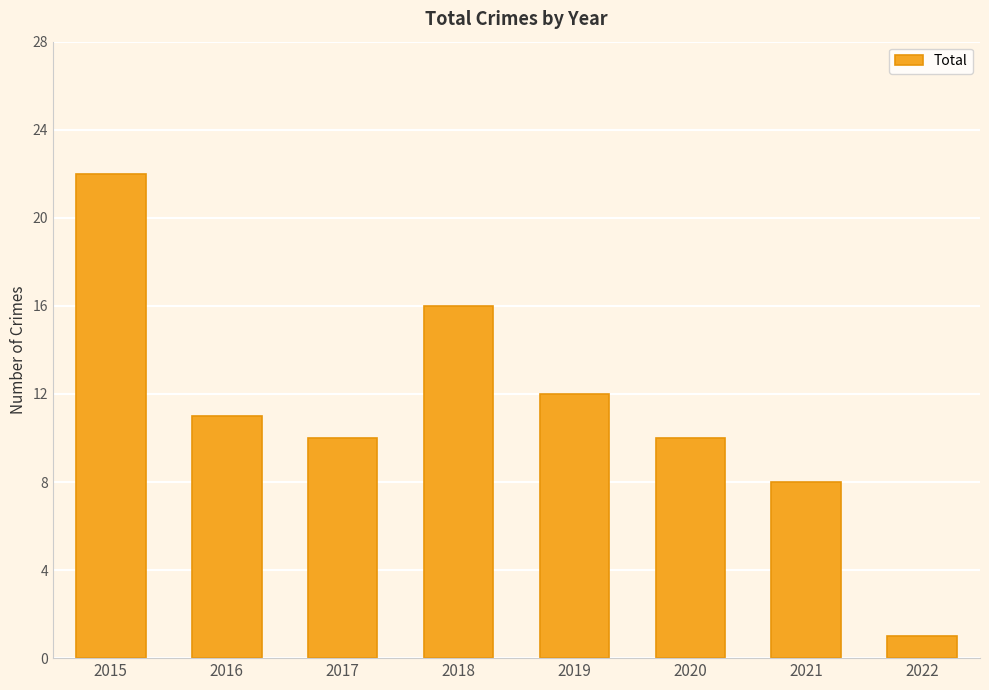

How many values are below 11?

4